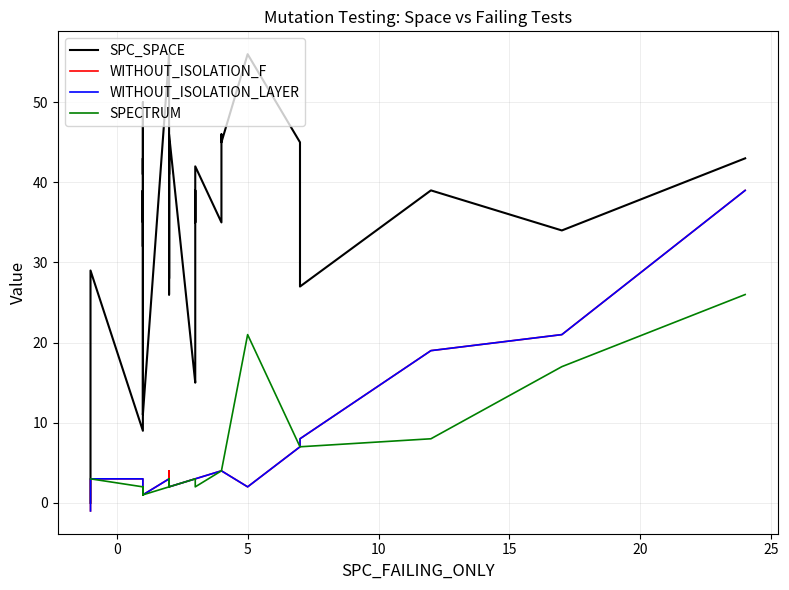

The value of SPC_SPACE at 38 is 46. True or false?

False